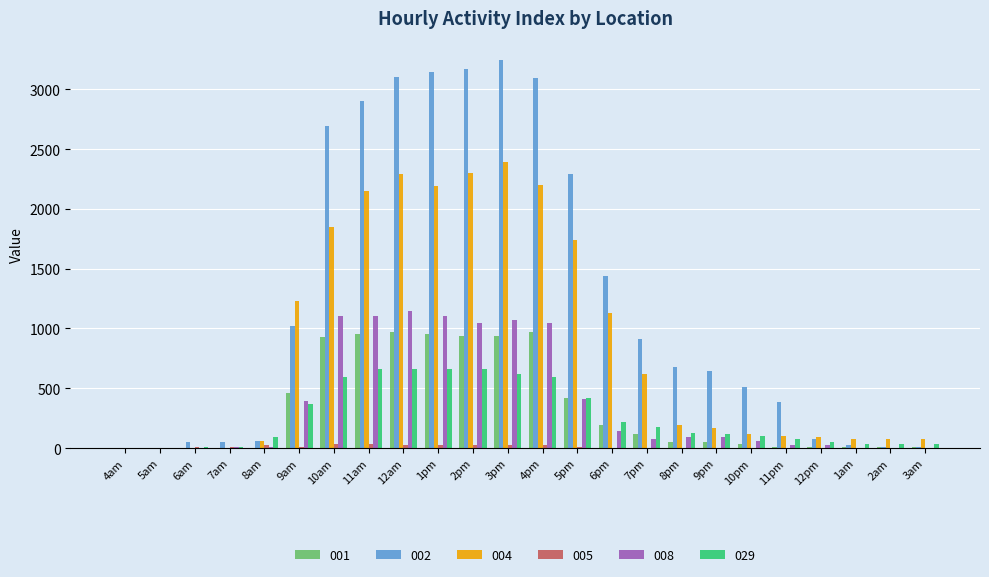

Is the value of 008 at 9am greater than the value of 005 at 8pm?

Yes